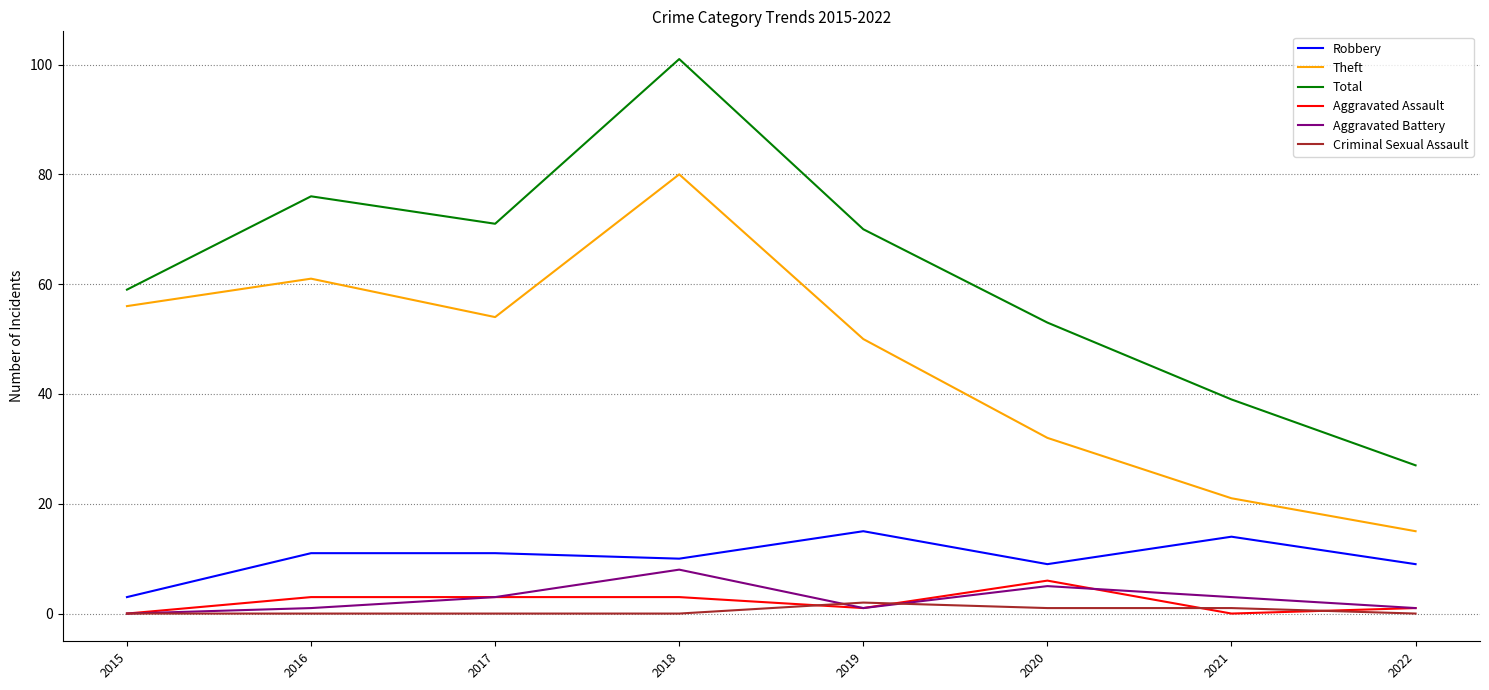

How many interior local valleys does the Theft series have?

1